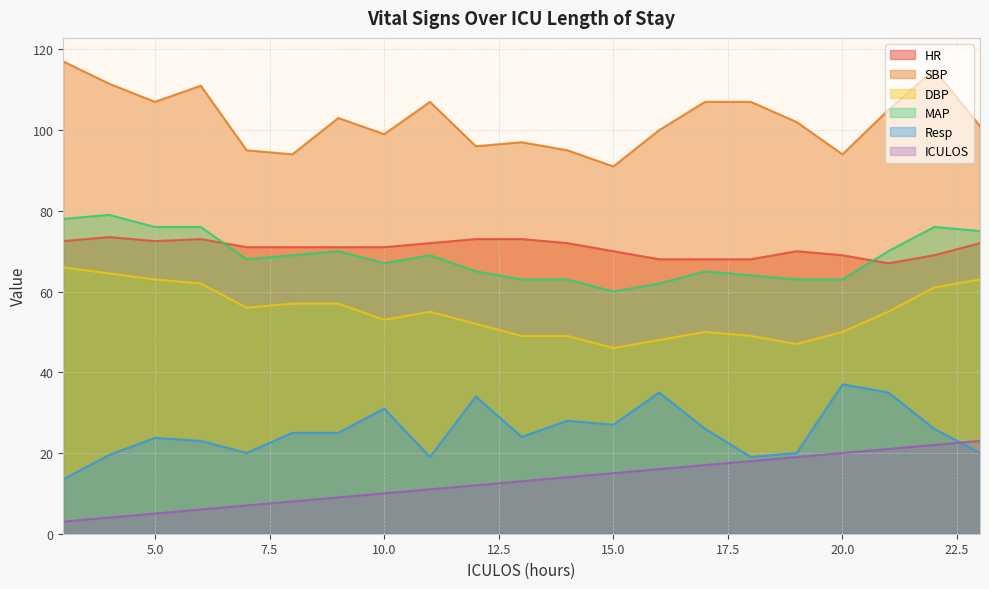

What is the difference between the highest and lowest values at 15.0?

76.0